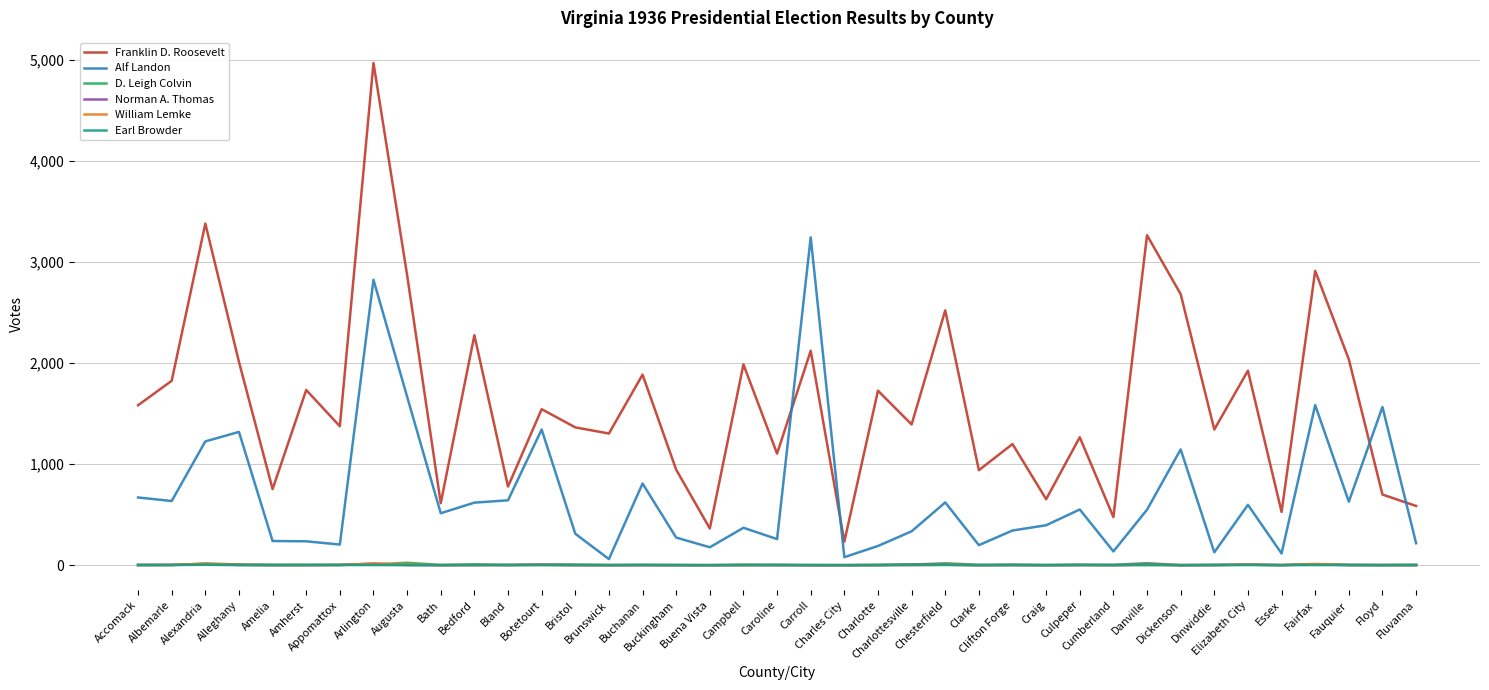

True or false: Franklin D. Roosevelt and William Lemke cross at least once.

False